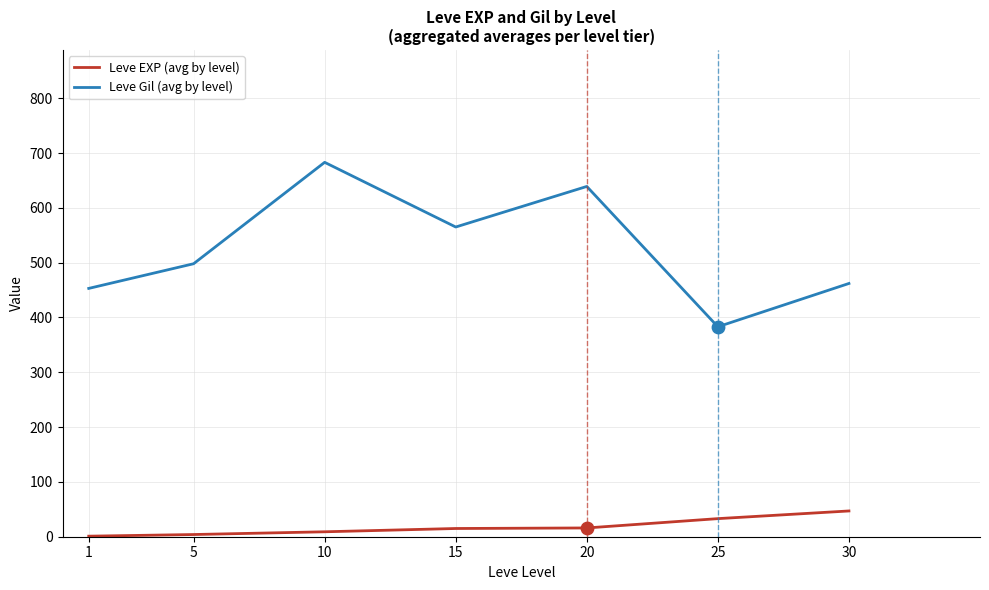

At how many categories does at least one series exceed 190?

7